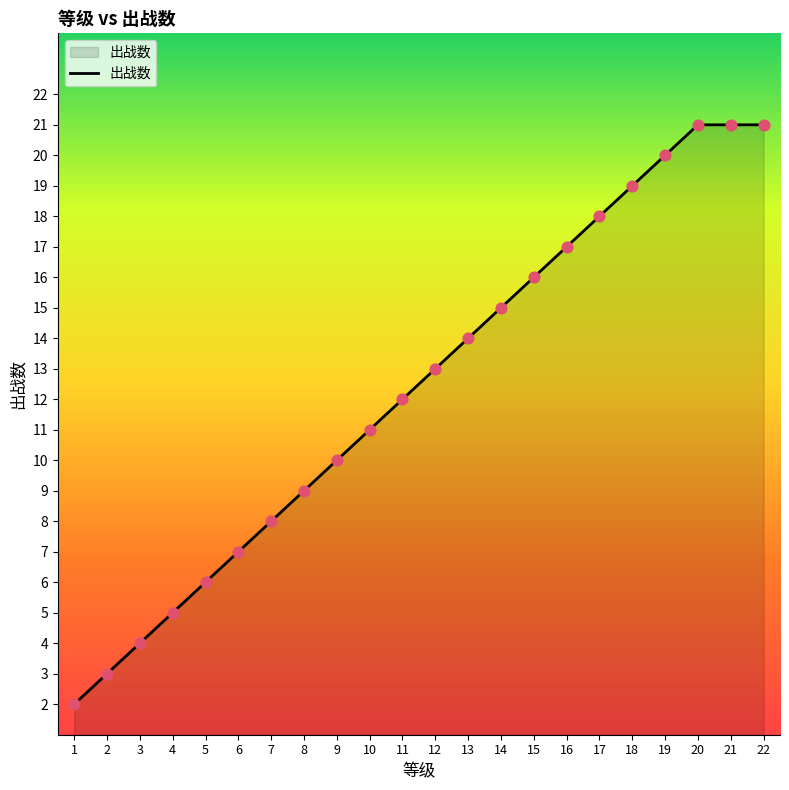

What is the ratio of the value at 16 to the value at 22?

0.8